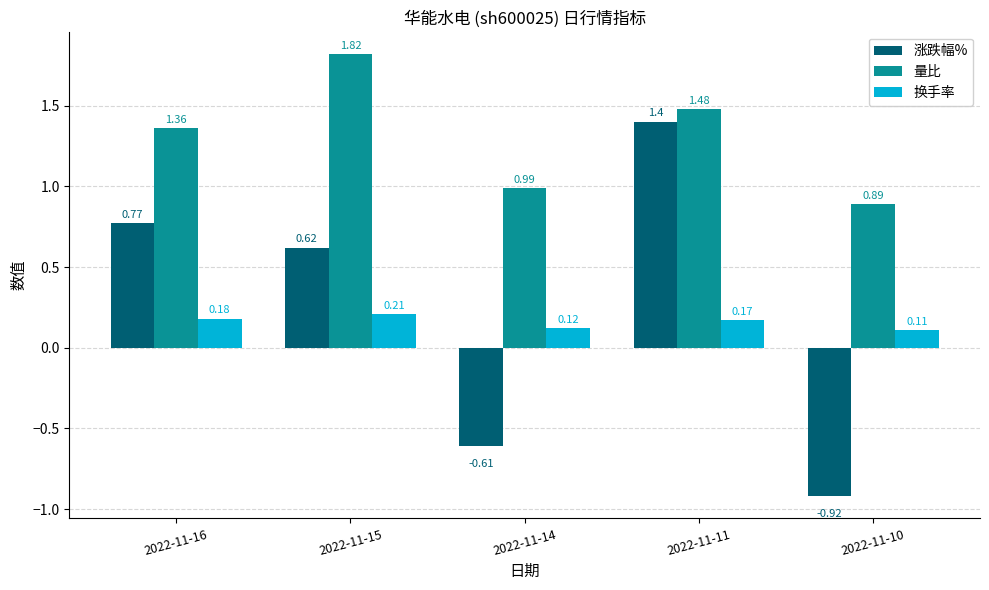

What is the sum of the 涨跌幅% values at 2022-11-15 and 2022-11-11?

2.0